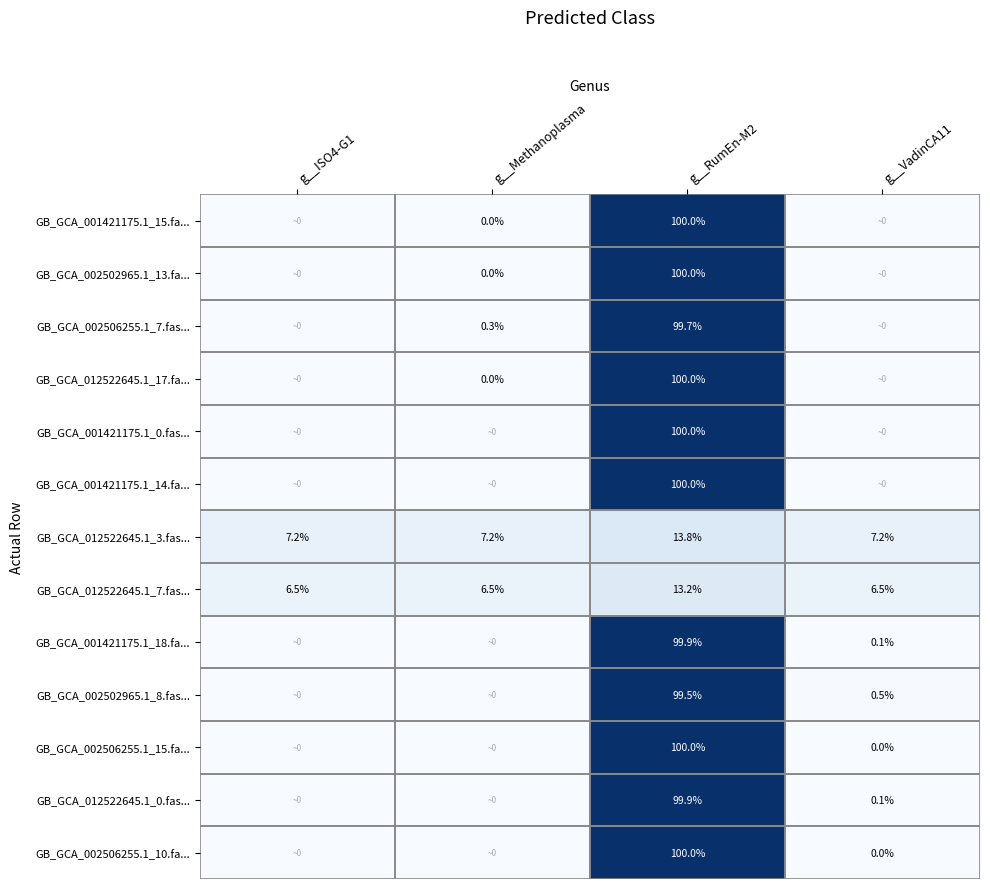

What is the difference between the maximum and minimum values in the GB_GCA_012522645.1_3.fas... series?

6.6